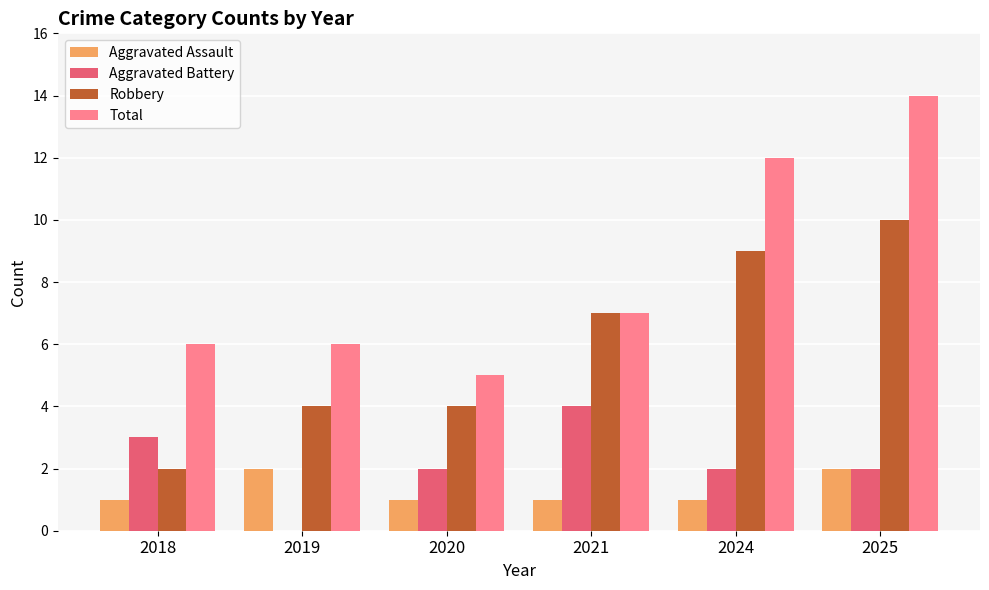

At which category does the chart reach its peak across all series?

2025